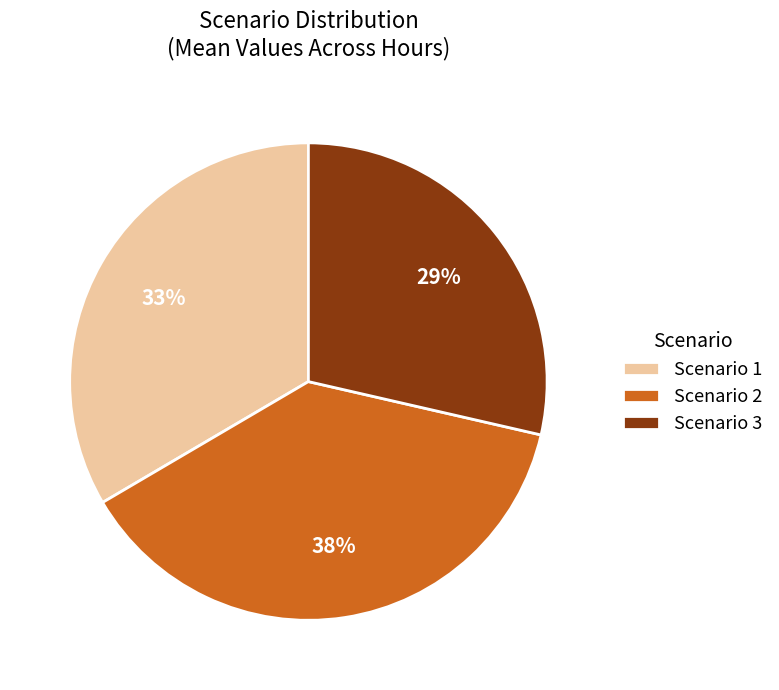

True or false: Scenario 2 accounts for 27% of the total.

False